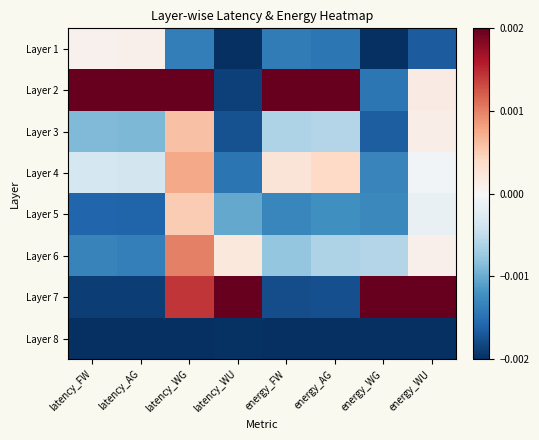

At which category is the sum across all series the highest?

latency_WG